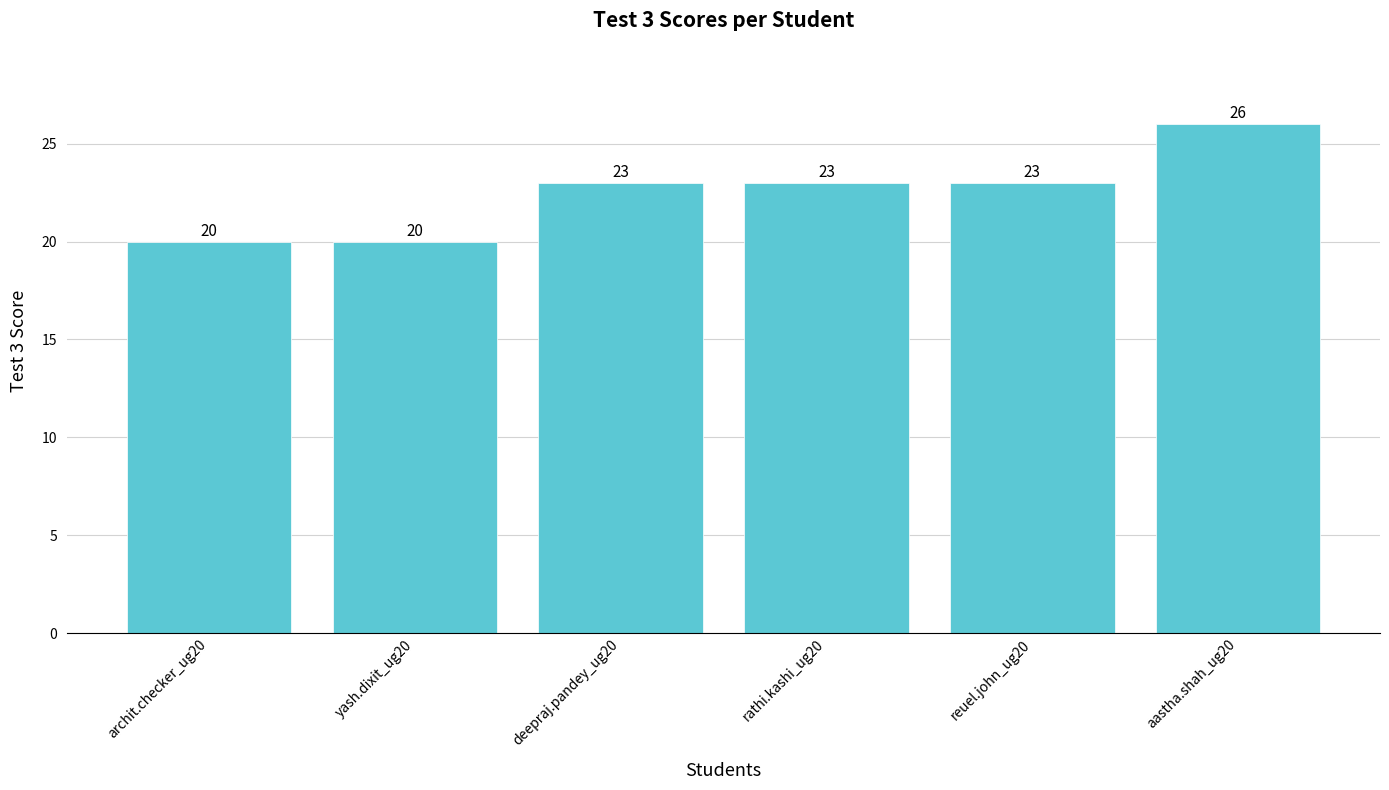

Reading left to right, transcribe all the data shown in this chart.

20	20	23	23	23	26